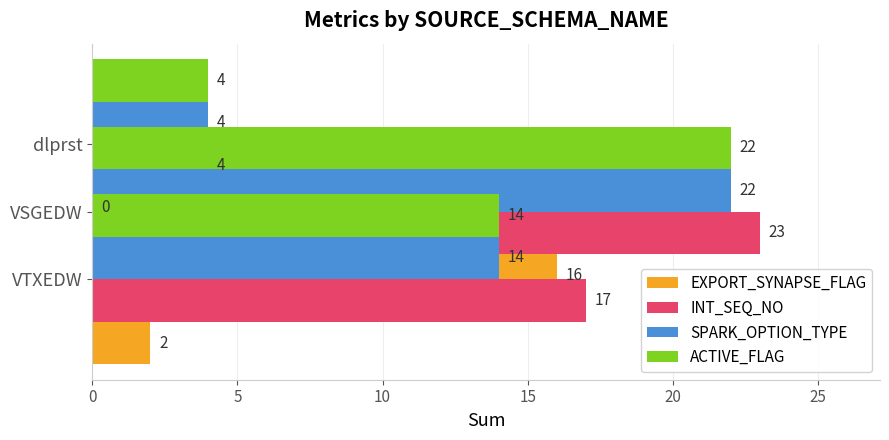

Count the number of categories in the chart.

3